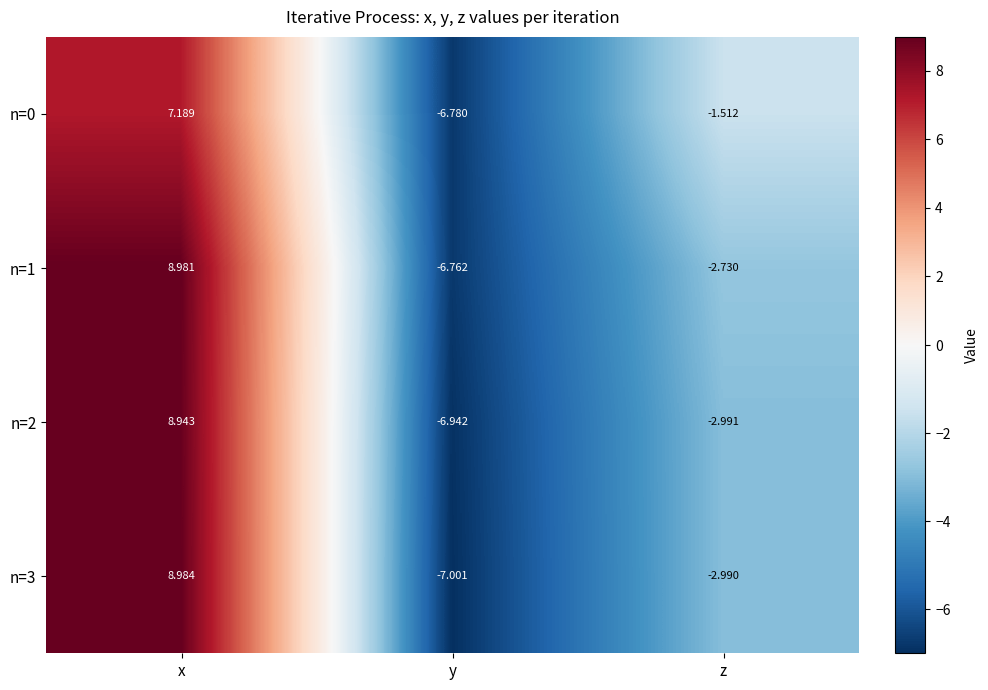

At which category is the sum across all series the highest?

x